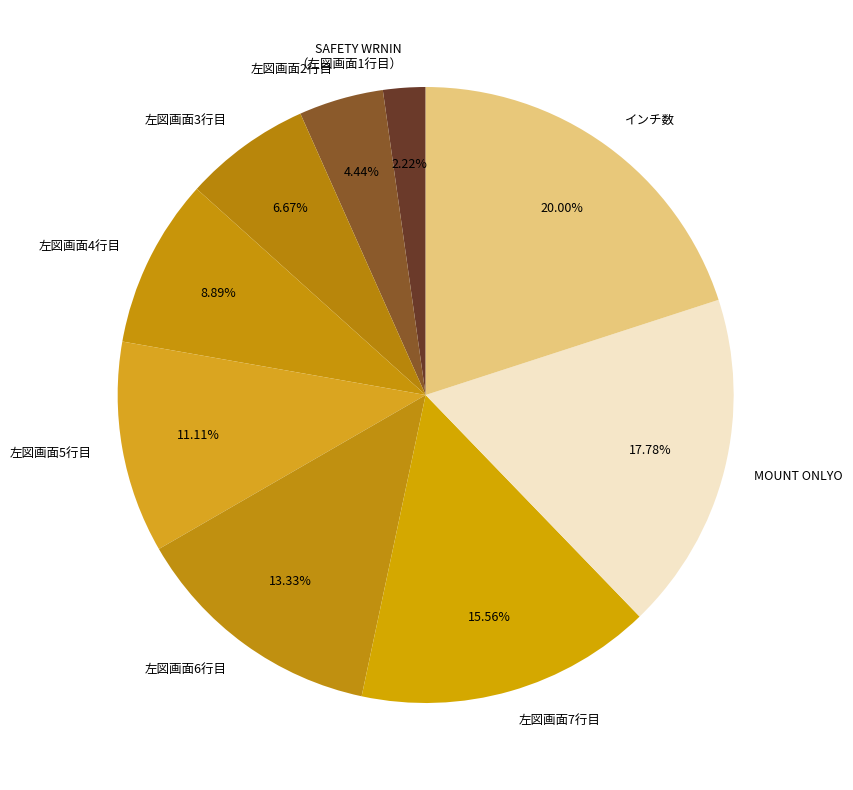

The 左図画面7行目 slice represents 16% of the pie. True or false?

True